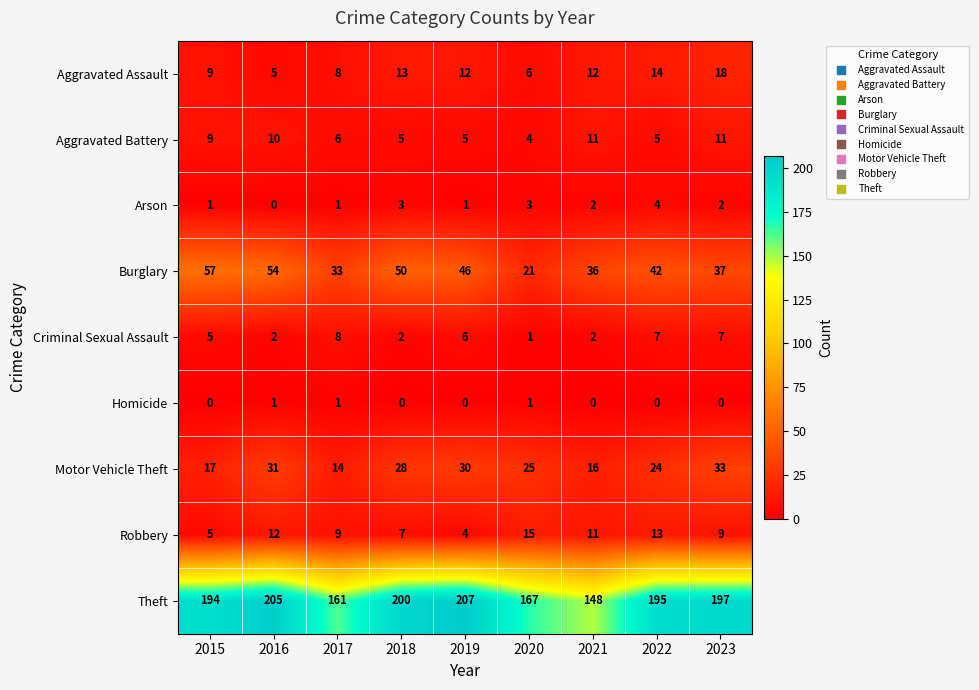

Which label corresponds to the largest value in the chart?

2019